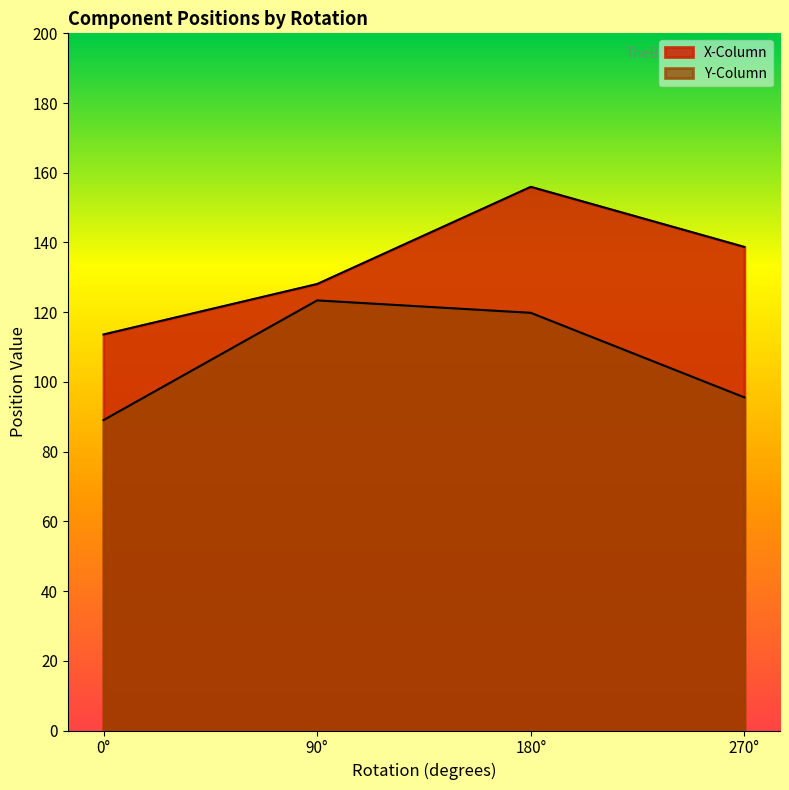

Count the number of categories in the chart.

4